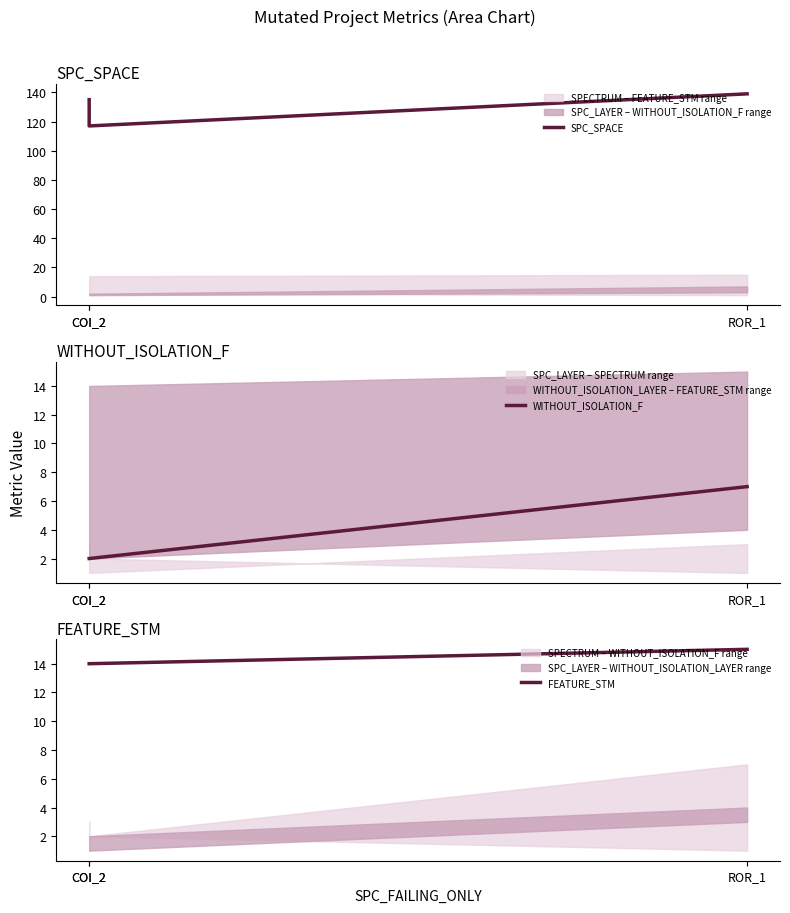

At how many categories does at least one series exceed 116?

3